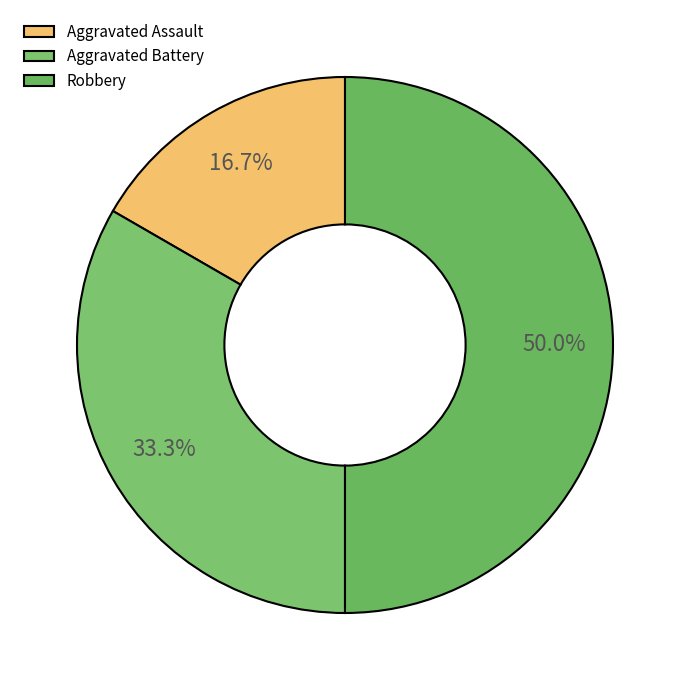

Is it true that Aggravated Battery is 41% of the pie?

False